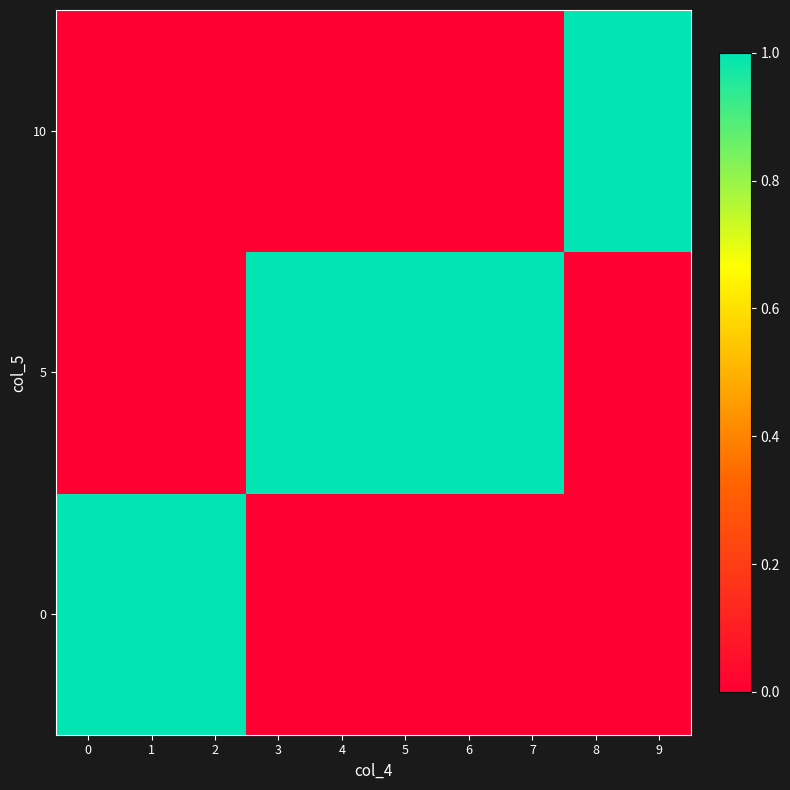

At how many categories does at least one series exceed 0?

10